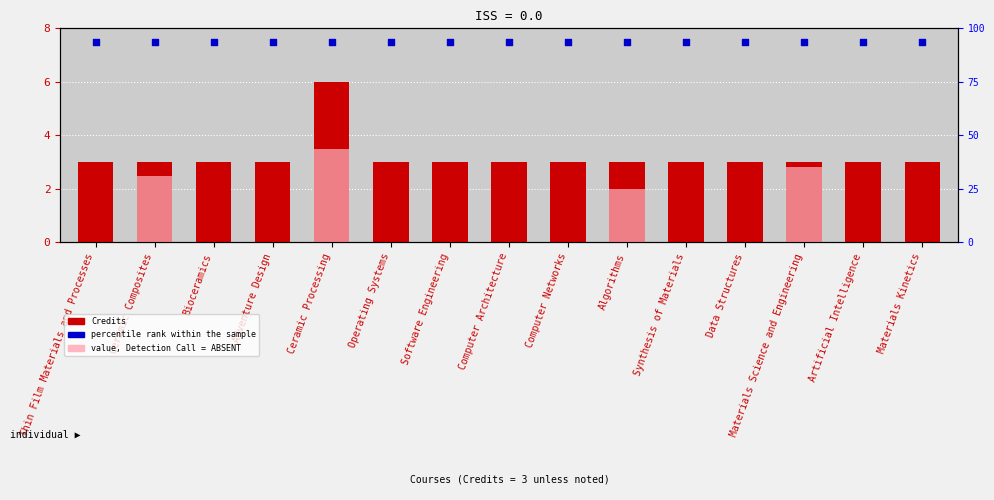

Is the value of percentile rank within the sample at Software Engineering greater than the value of Credits at Operating Systems?

Yes